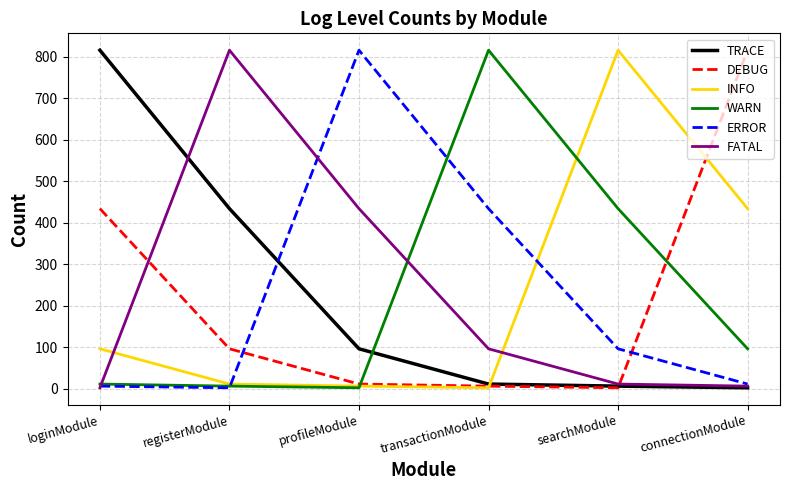

What is the maximum value for ERROR?

816